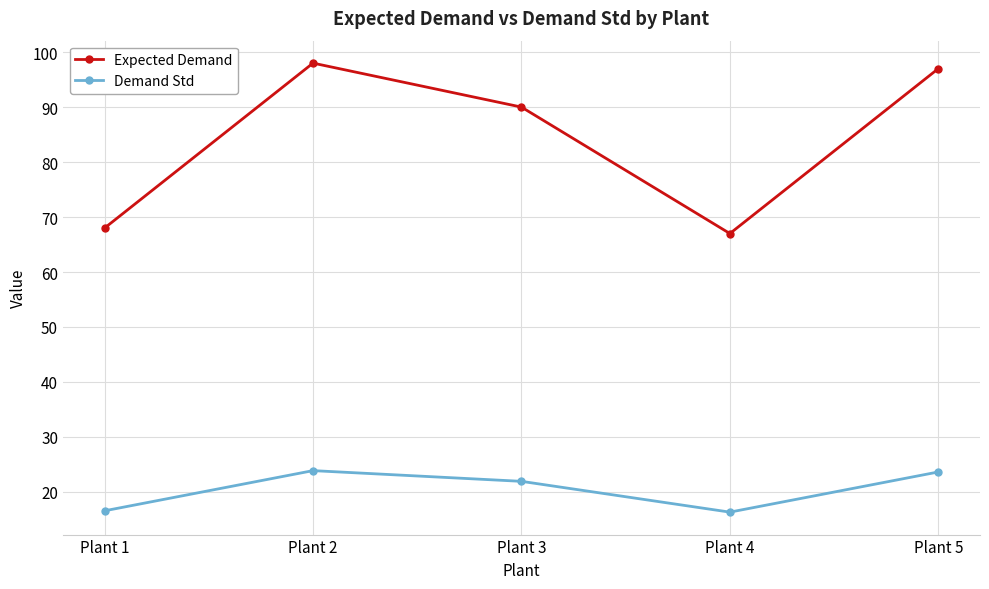

Is it true that Demand Std equals 6.5 at Plant 1?

False